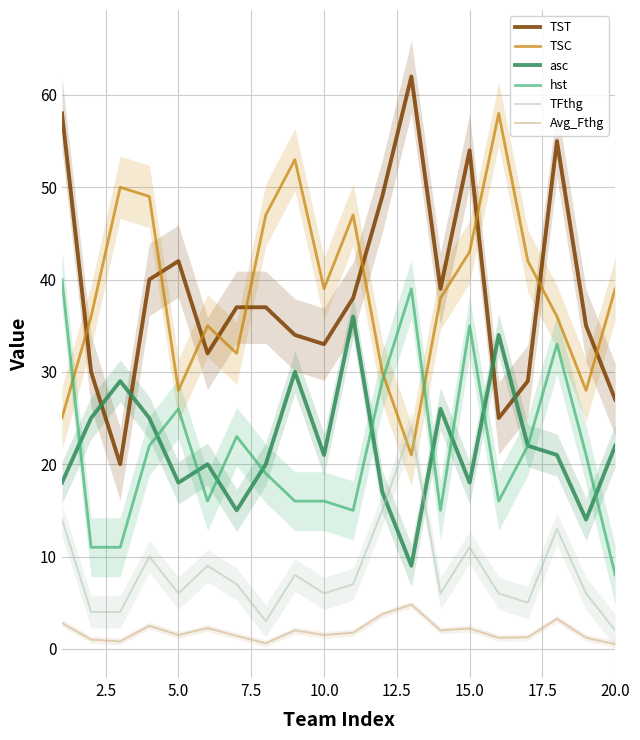

The TFthg series shows 3.6 at 10.0. True or false?

False